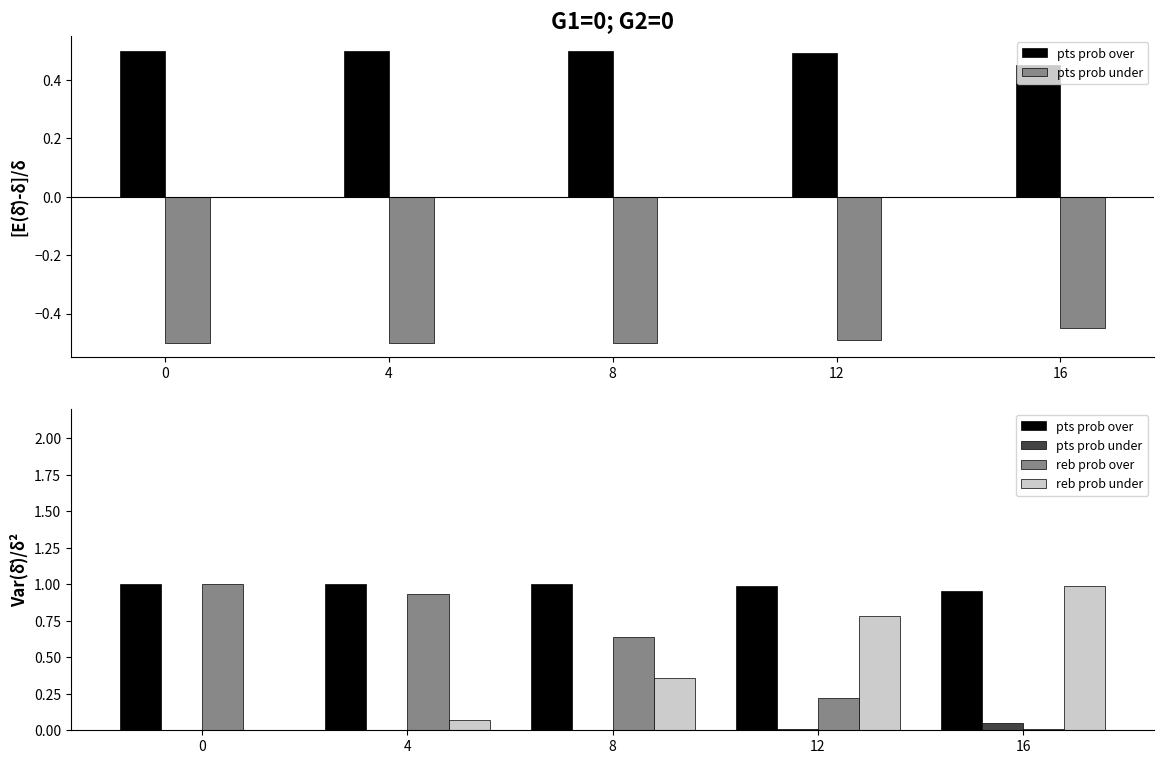

What is the total value across all series at 4?

2.0